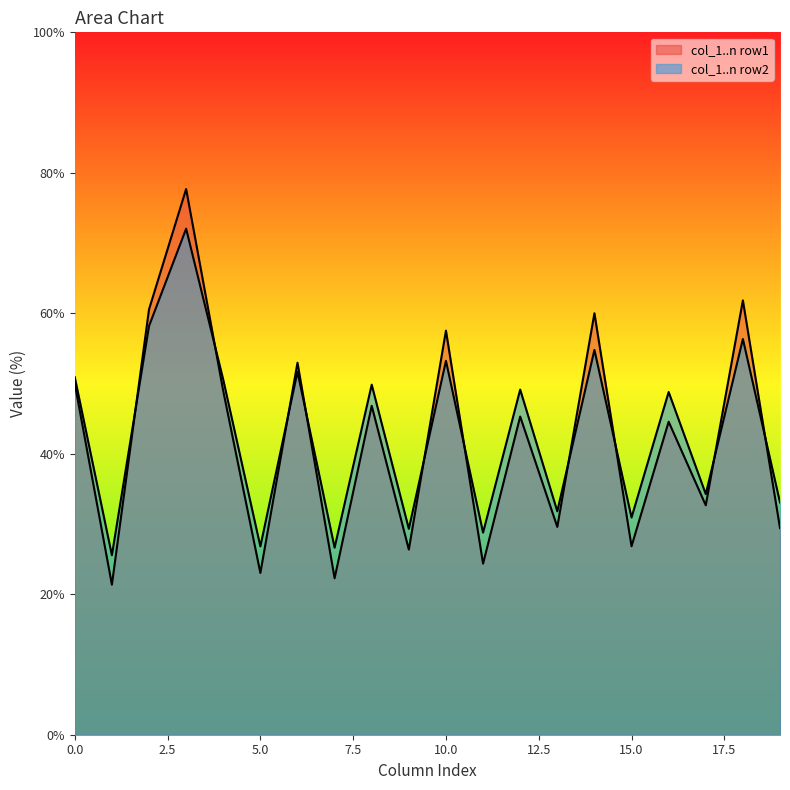

The col_3 series shows 33.8 at 12. True or false?

False